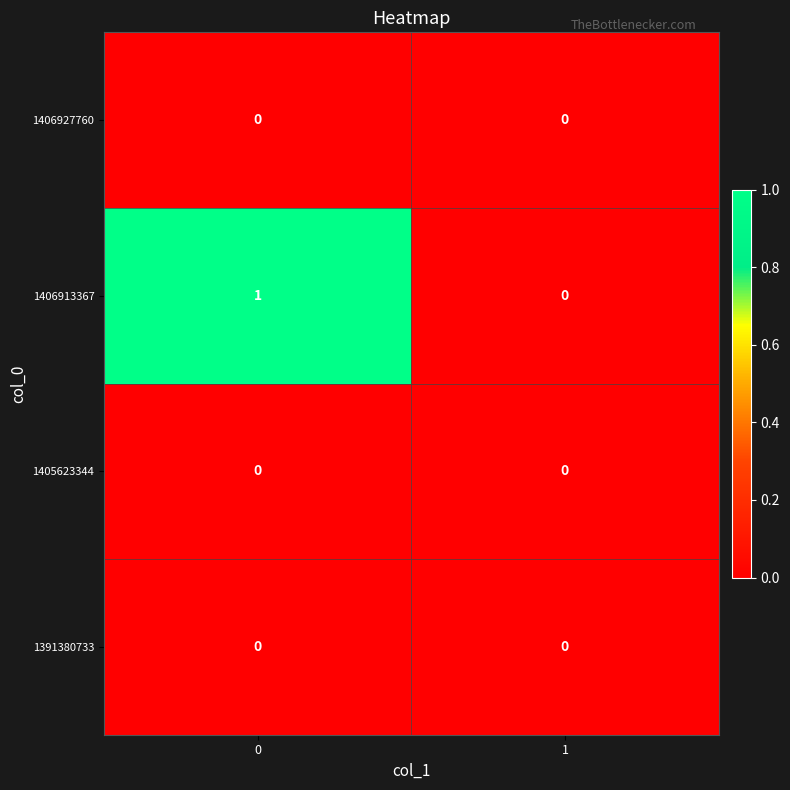

Reading right to left, list all the values displayed in this chart.

1406927760: 1=0	0=0
1406913367: 1=0	0=1
1405623344: 1=0	0=0
1391380733: 1=0	0=0